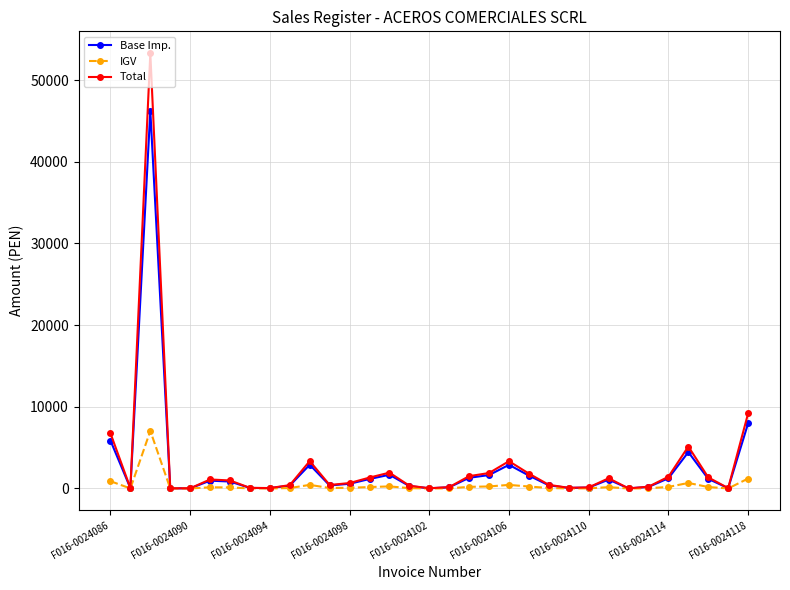

Which series has the largest range (max minus min)?

Total